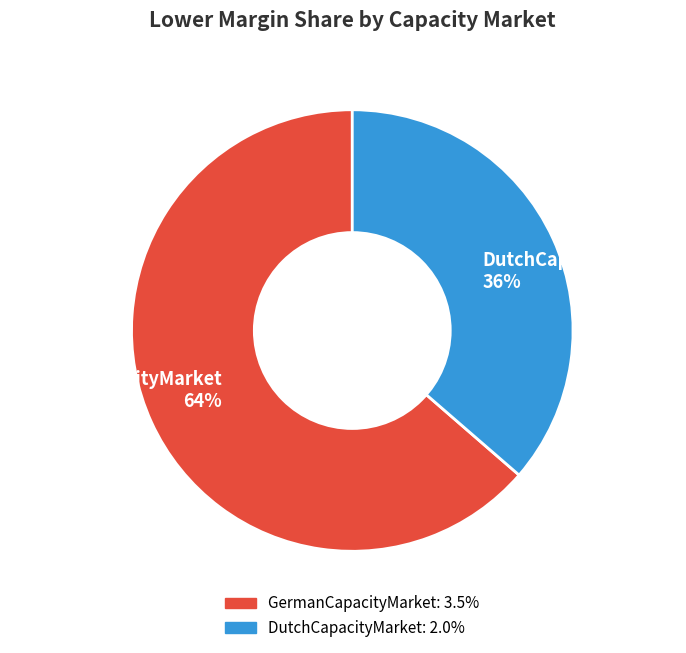

Is GermanCapacityMarket the majority of the pie?

Yes